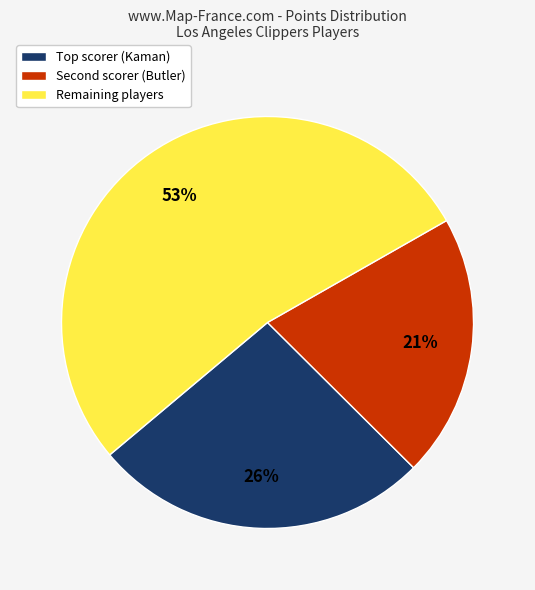

How many slices are in this pie chart?

3